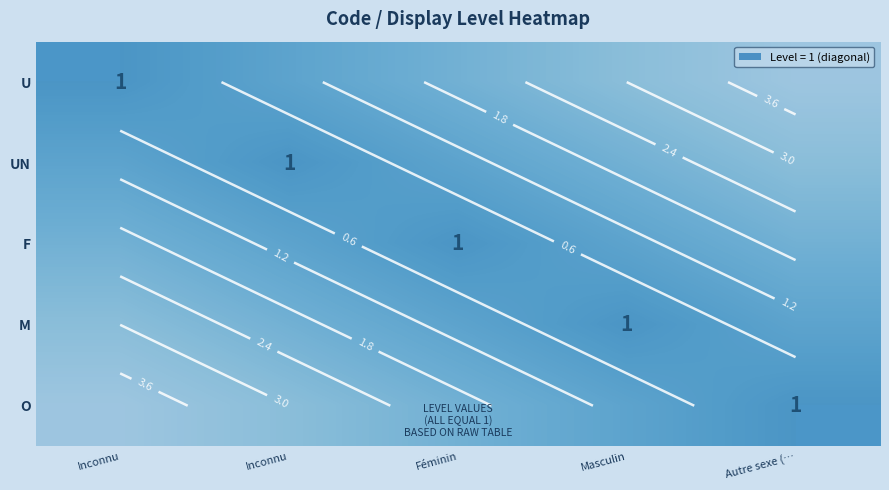

What is the sum of the U values at Inconnu and Masculin?

1.6